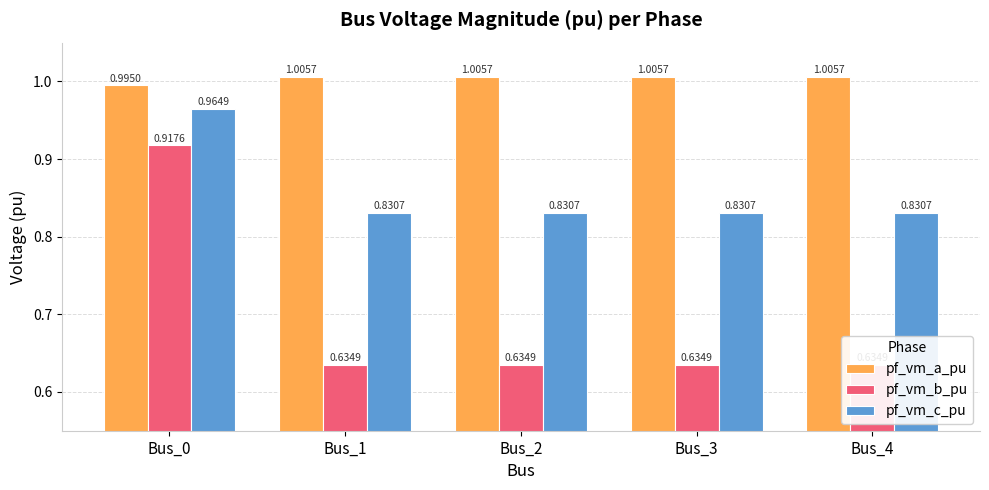

Which series has the largest range (max minus min)?

pf_vm_b_pu